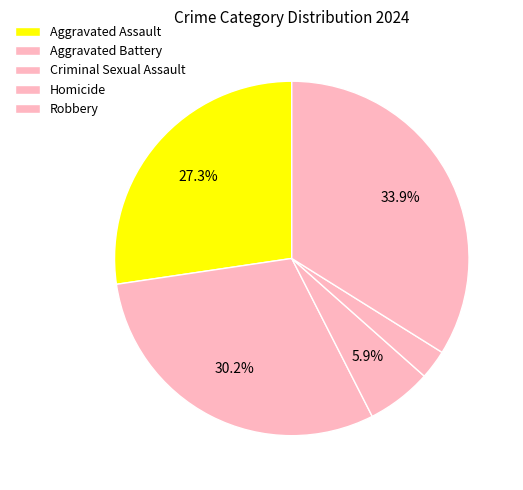

Does any single category account for the majority?

No